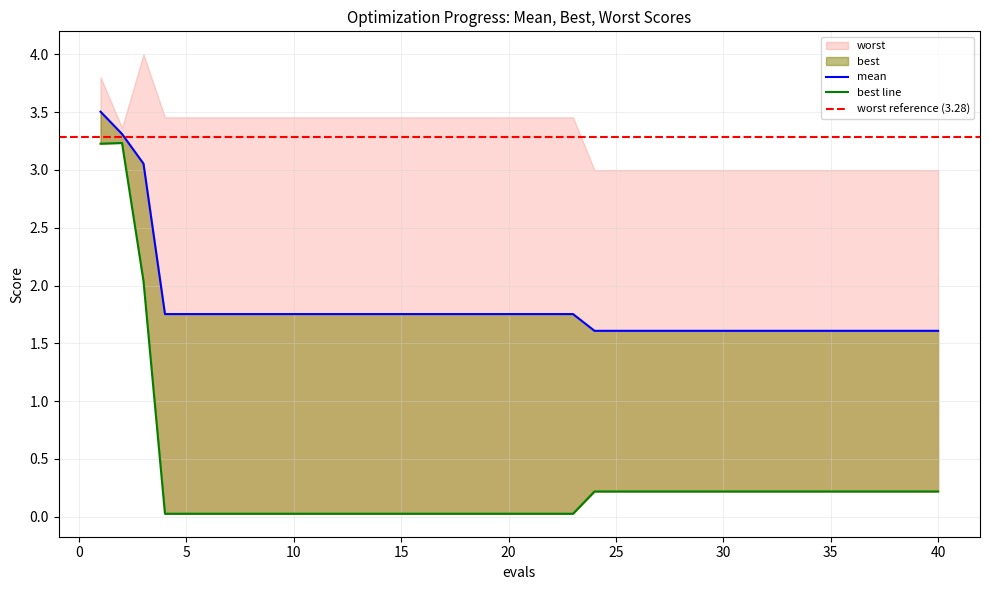

Does the chart have visible grid lines?

Yes